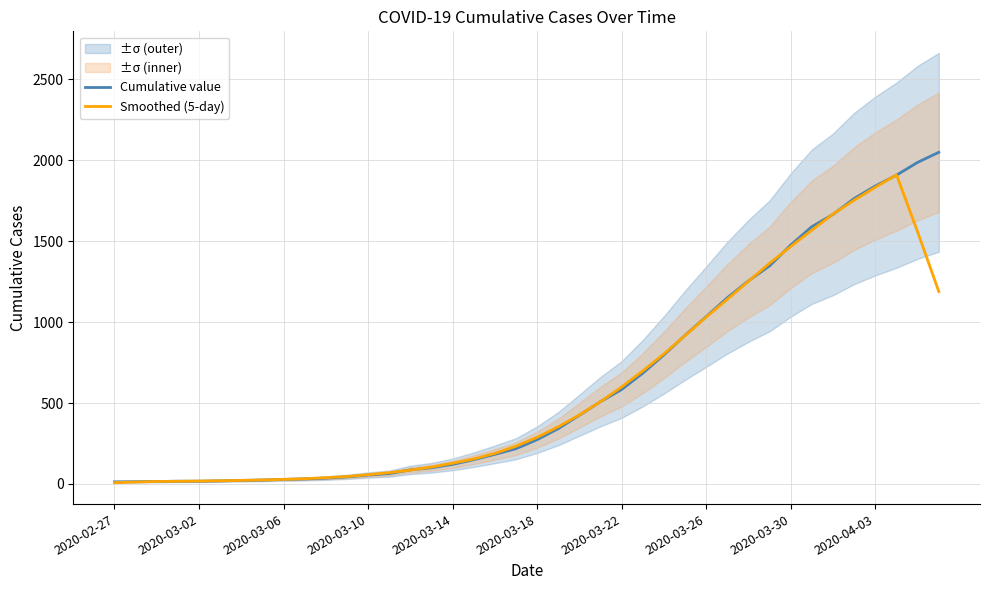

How many lines are shown in the chart?

2